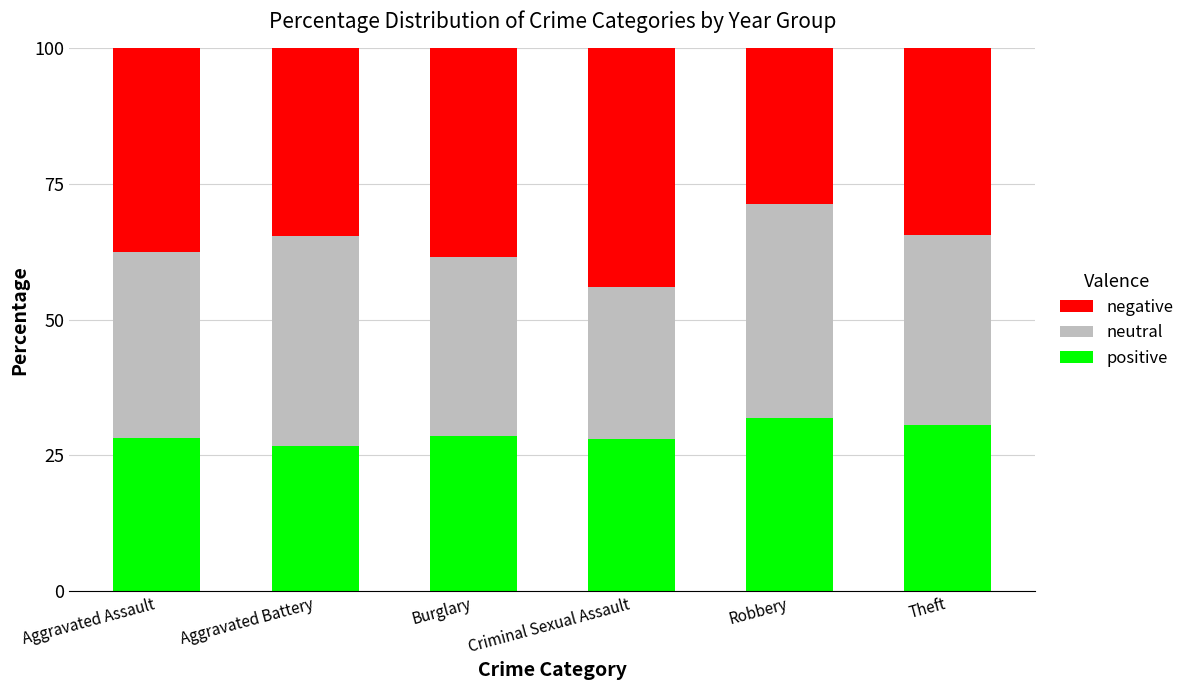

True or false: positive has a value of 32.0 at Robbery.

True